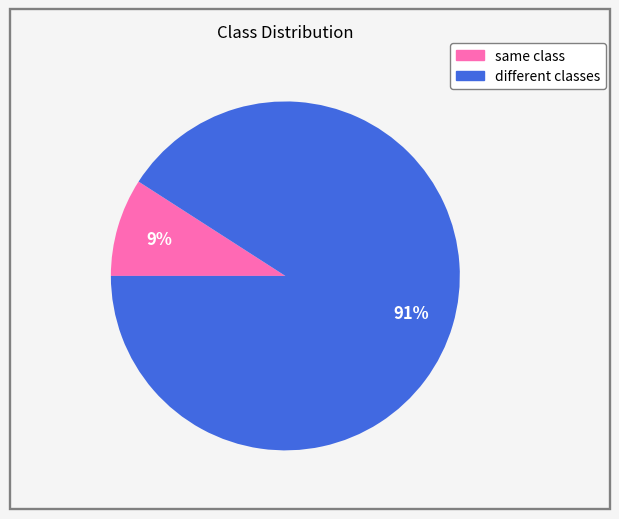

The same class slice represents 9% of the pie. True or false?

True